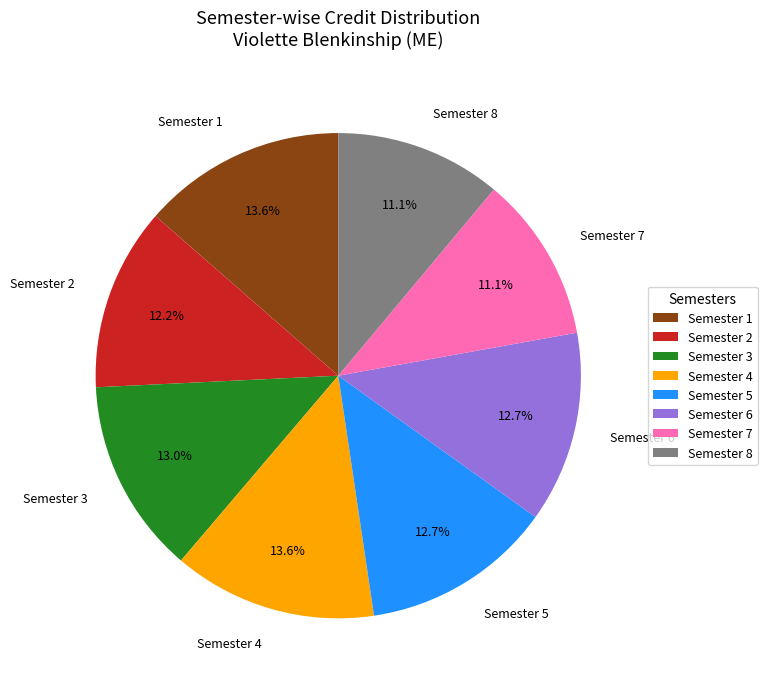

How many segments does this pie chart have?

8